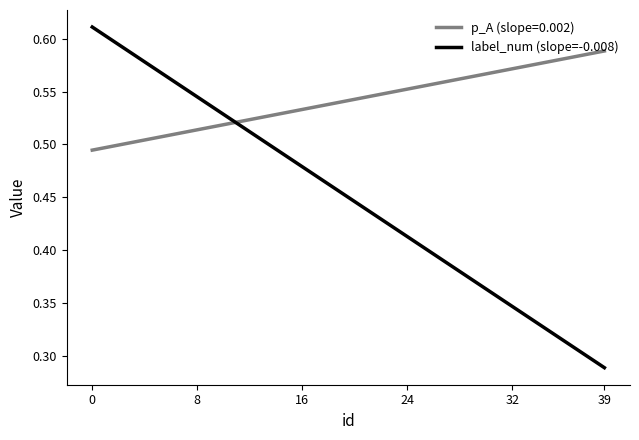

Does the chart display data point markers on the line(s)?

No